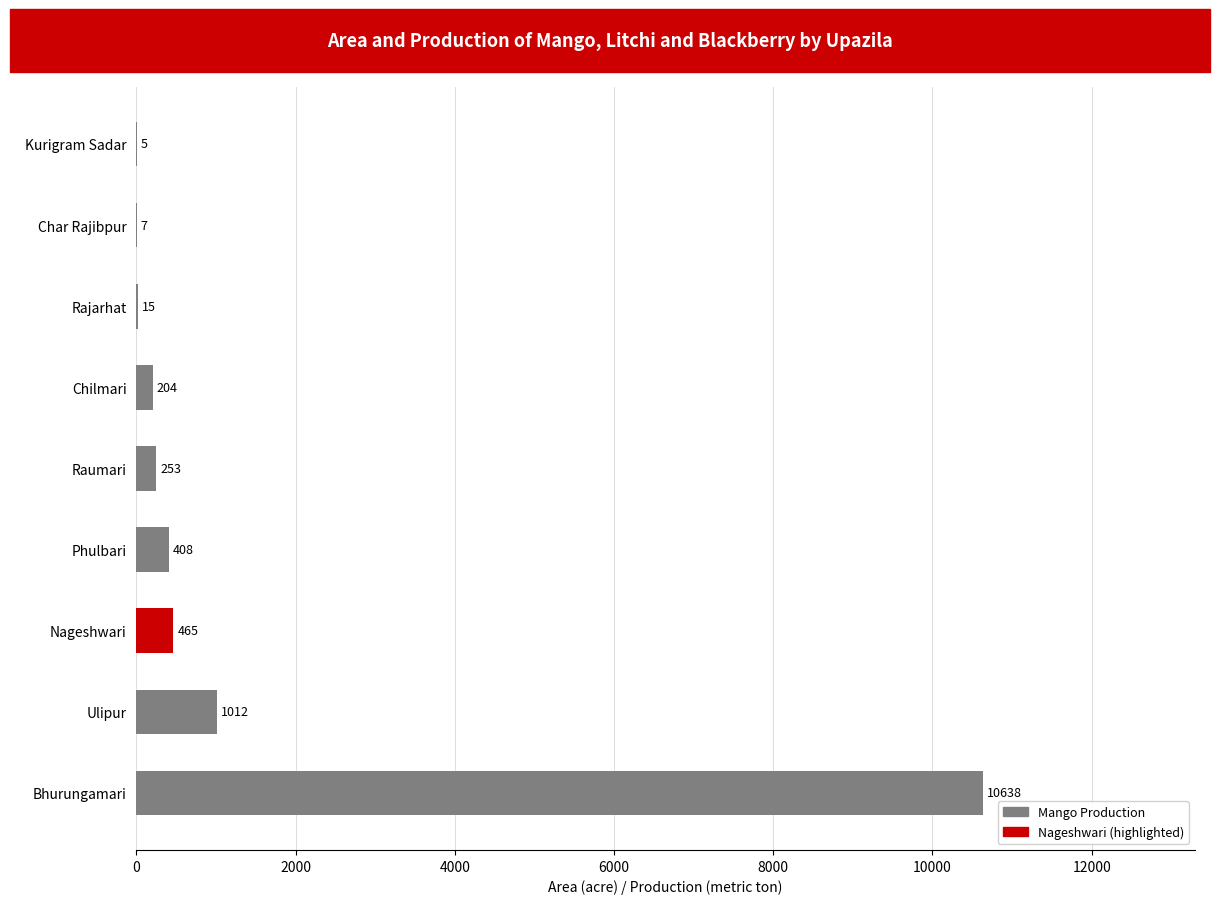

The value at Rajarhat is 15. True or false?

True